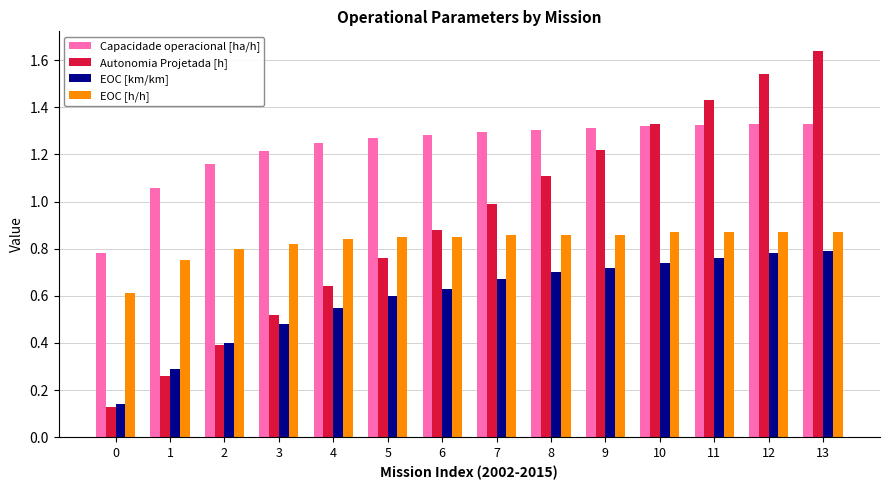

Which category has the highest value across all series?

13